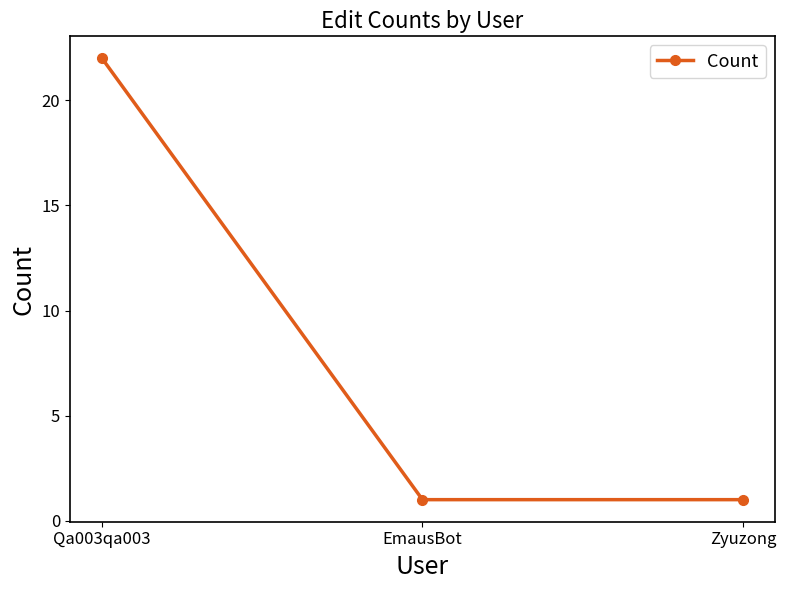

What is the change in value from Qa003qa003 to EmausBot?

-21